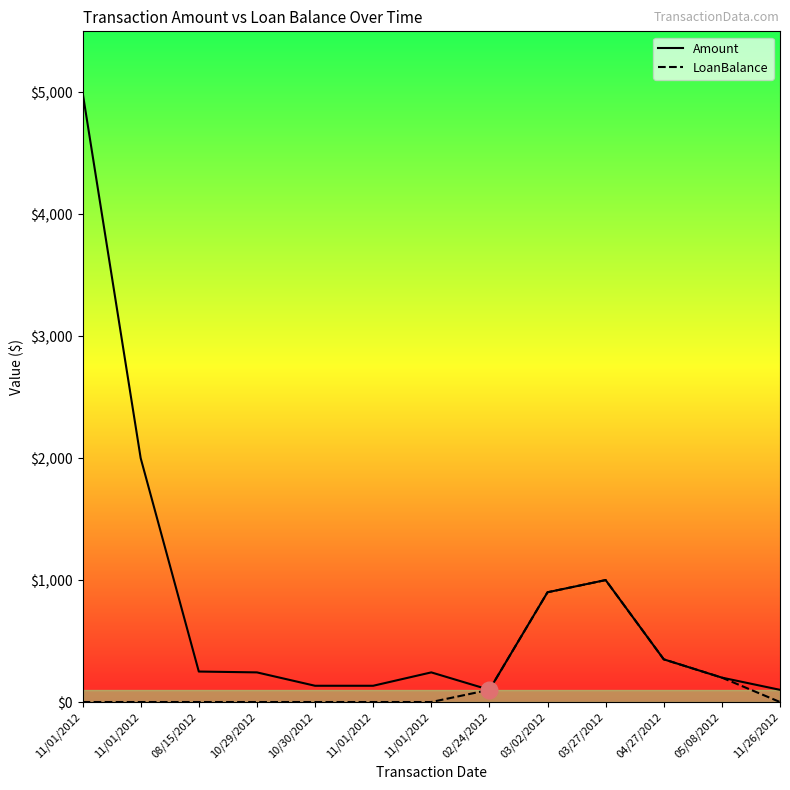

List the labels in order of Amount value, smallest first.

02/24/2012, 11/26/2012, 10/30/2012, 11/01/2012, 05/08/2012, 10/29/2012, 11/01/2012, 08/15/2012, 04/27/2012, 03/02/2012, 03/27/2012, 11/01/2012, 11/01/2012